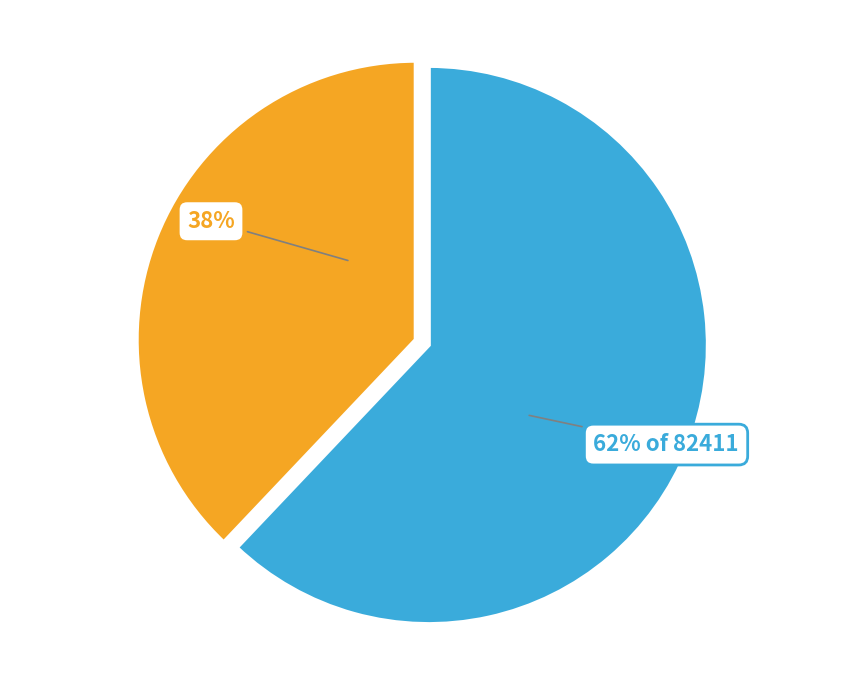

Is there a majority slice in this chart?

Yes